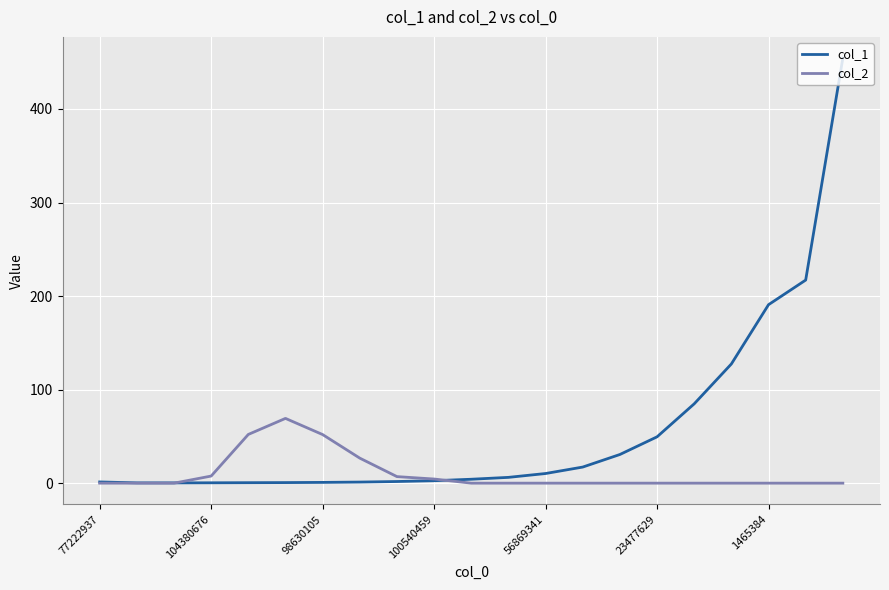

List the series in order of their peak value, lowest first.

col_2, col_1